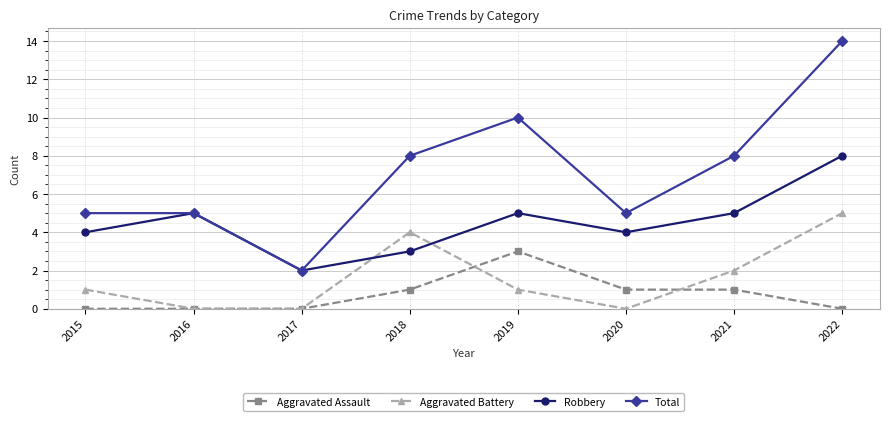

What are all the series names shown in the legend?

Aggravated Assault, Aggravated Battery, Robbery, Total